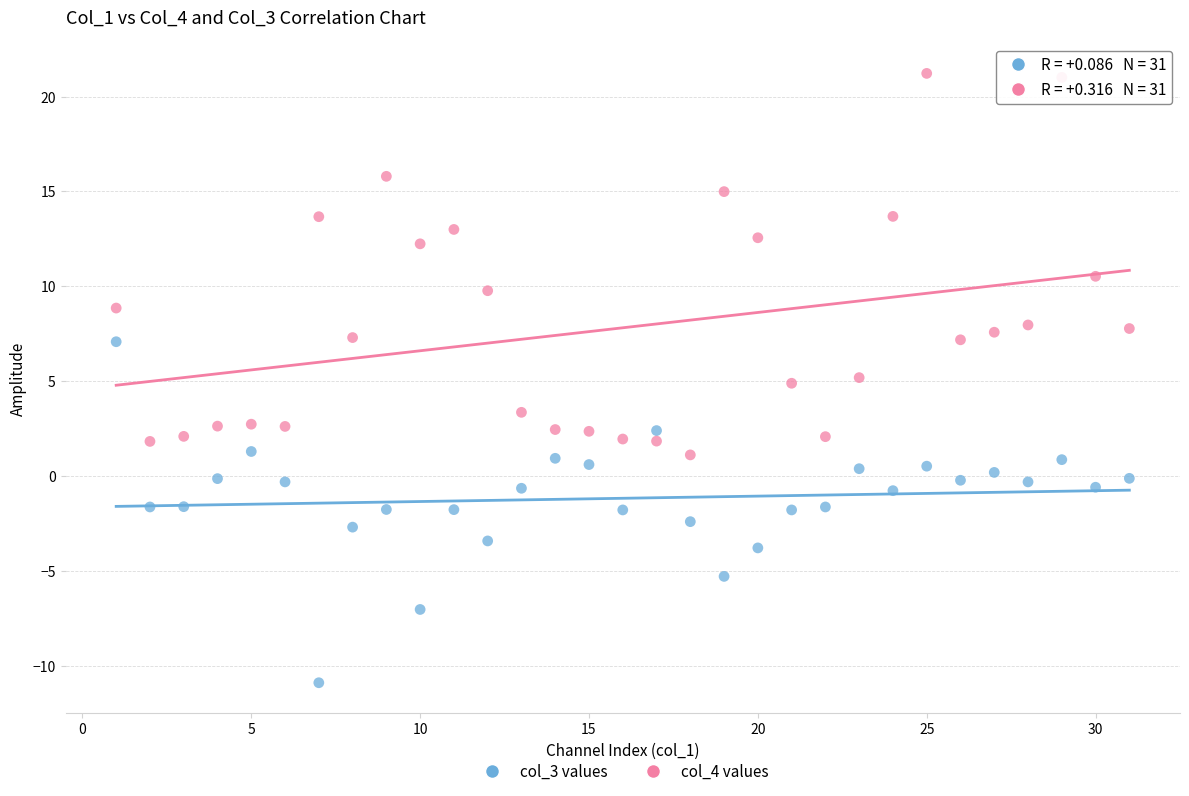

Across all data points, what is the range of X values (max minus min)?

30.0